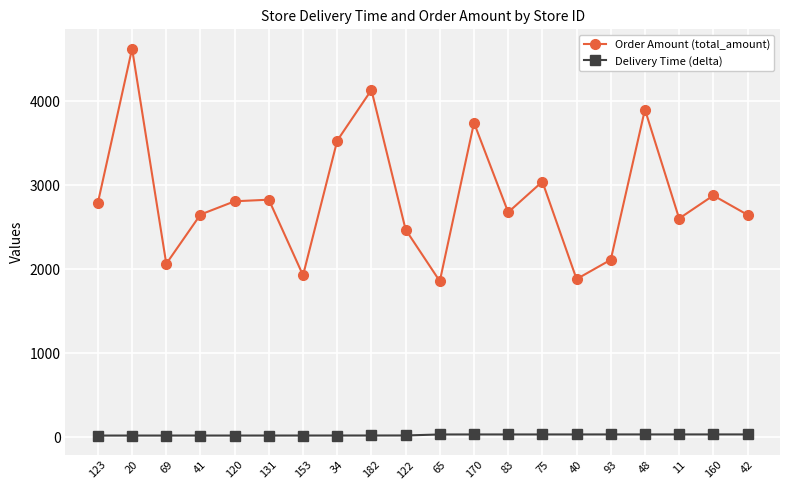

Which series has the largest total across all categories?

Order Amount (total_amount)